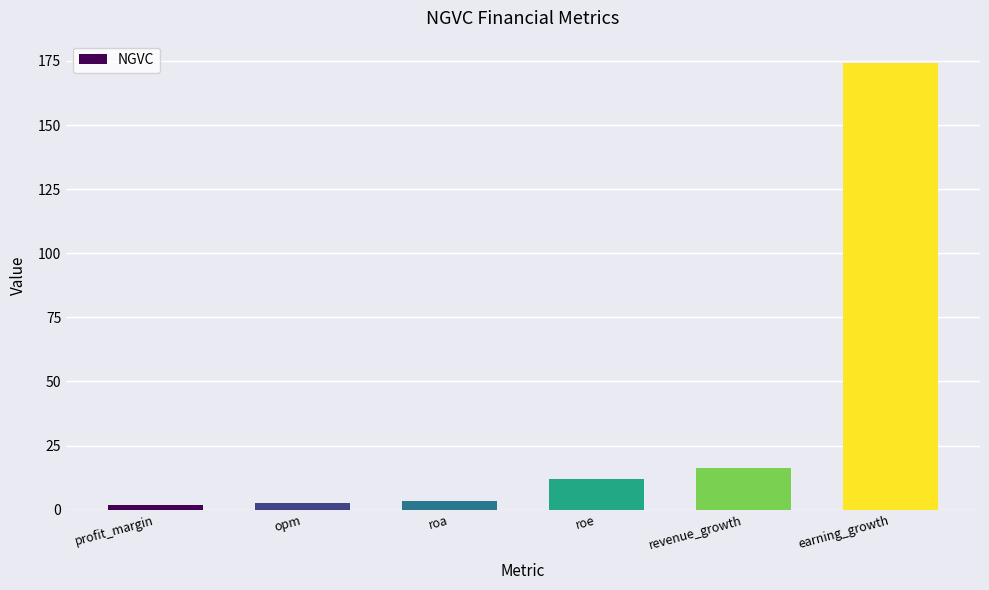

Are the bars horizontal?

No